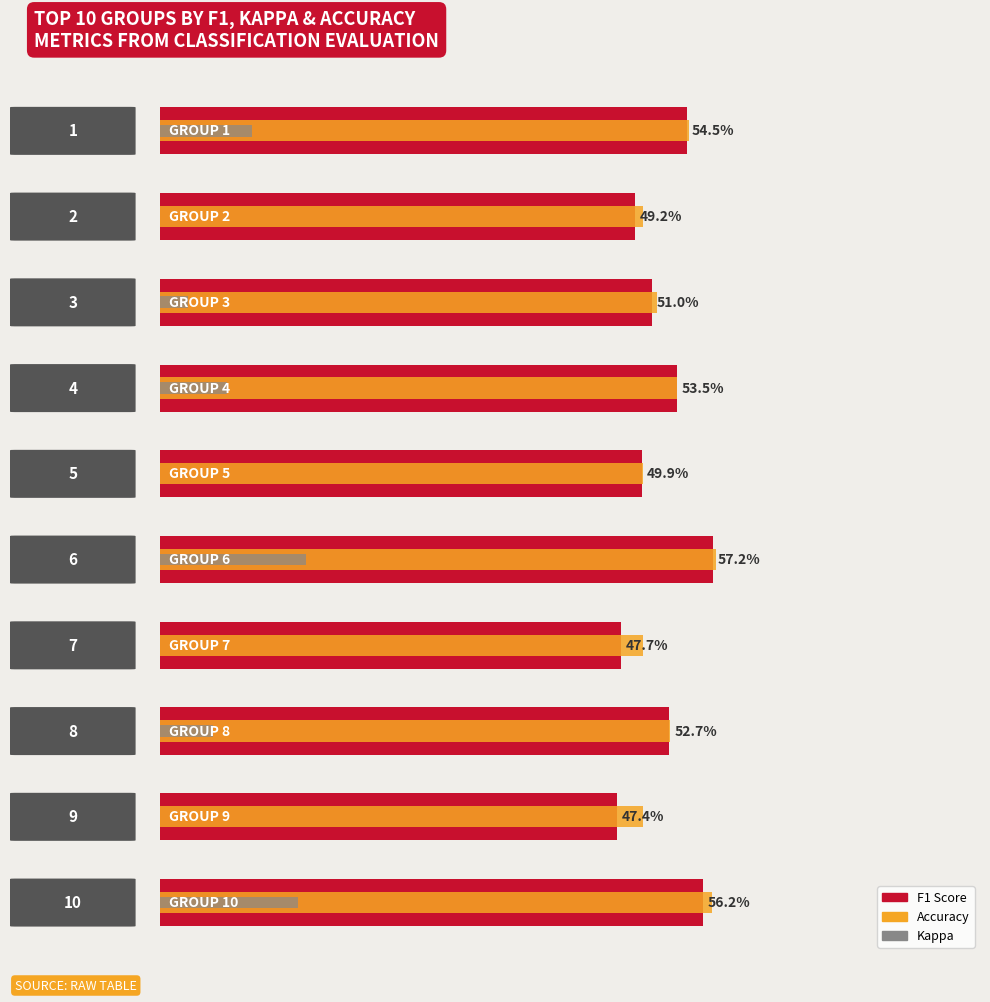

How many categories are shown in the chart?

10